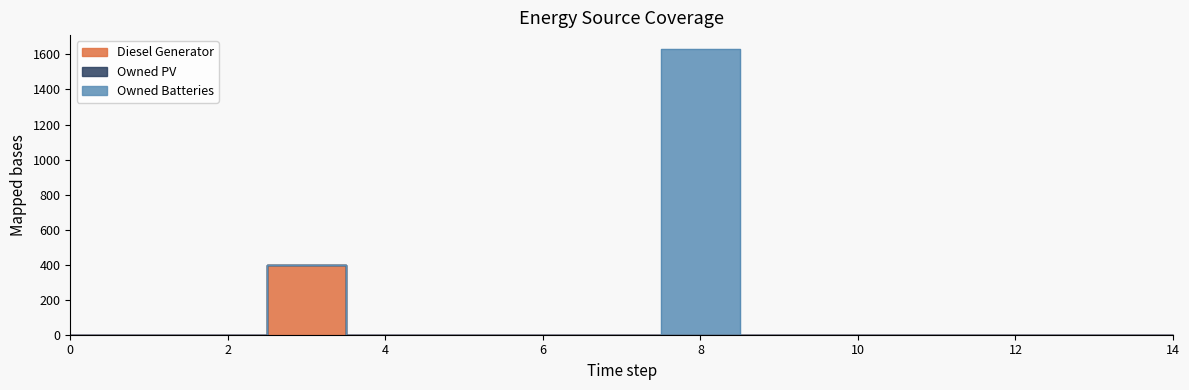

The Owned Batteries series shows 728 at 14. True or false?

False